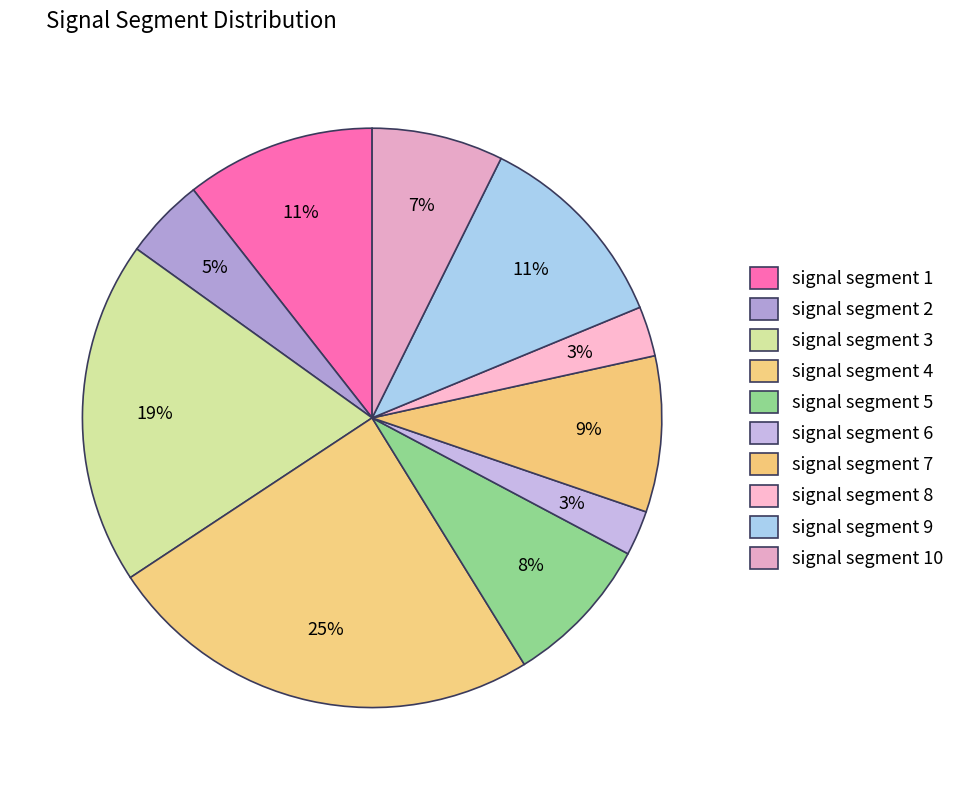

To the nearest percent, what is the average slice percentage?

10%